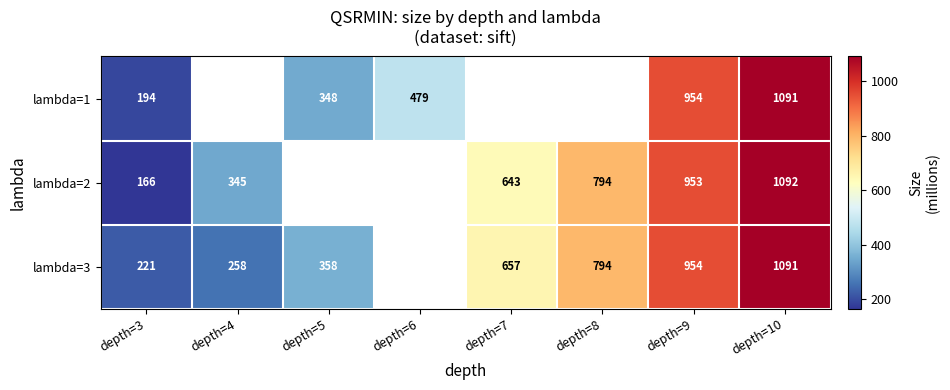

At which category does the chart reach its minimum across all series?

depth=3